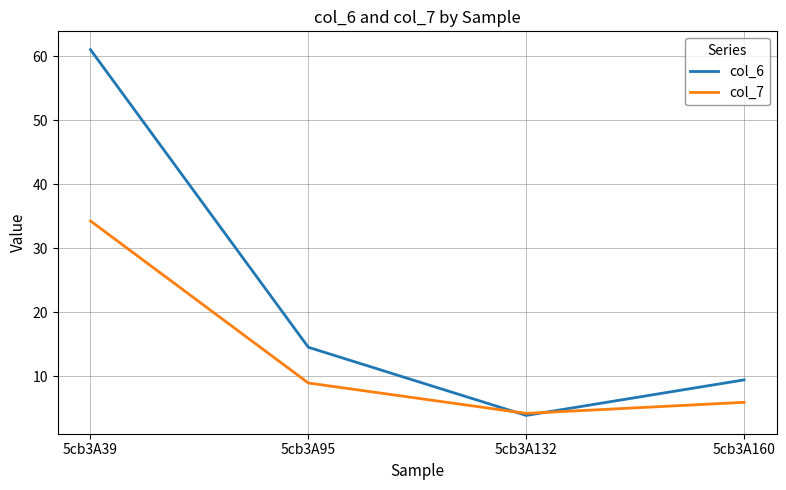

How many lines are shown in the chart?

2